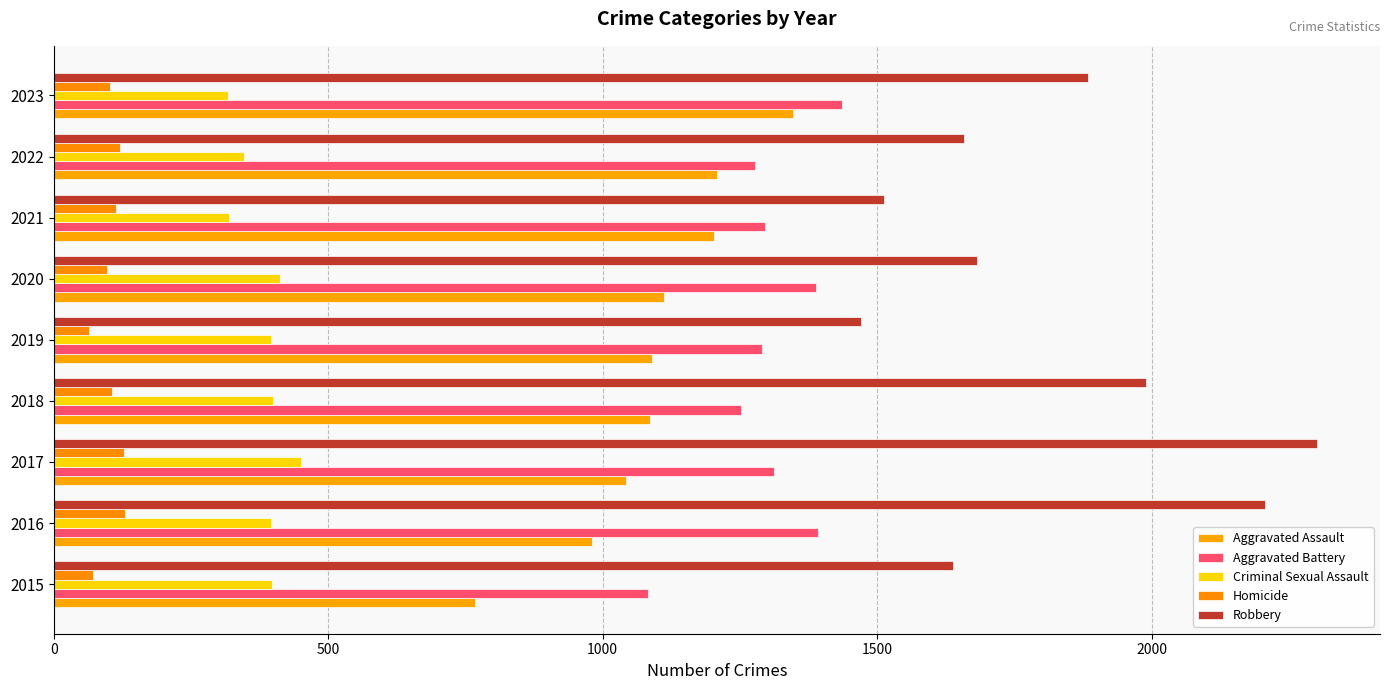

At which label does Robbery reach its minimum?

2019